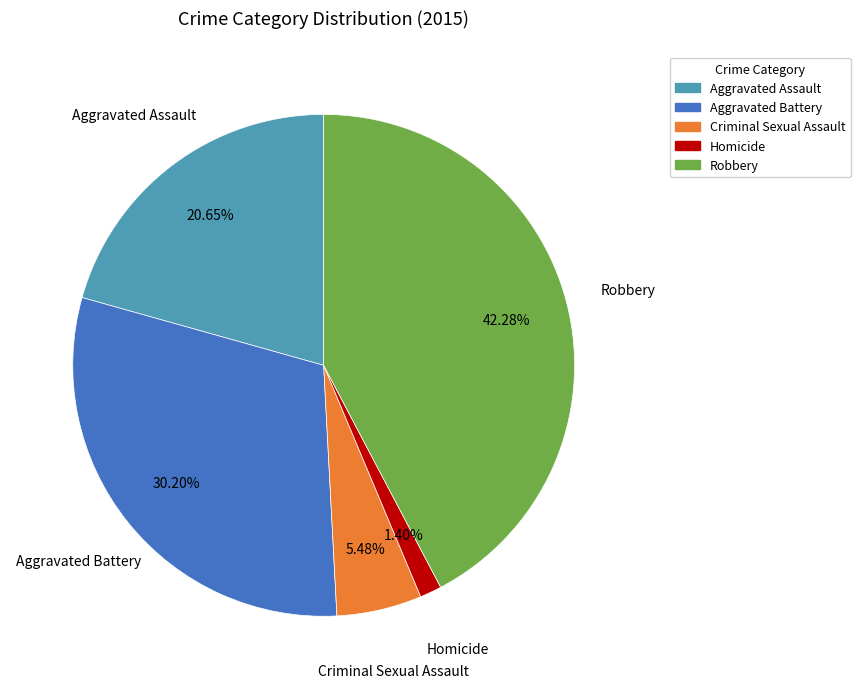

Which category has the biggest portion of the pie?

Robbery